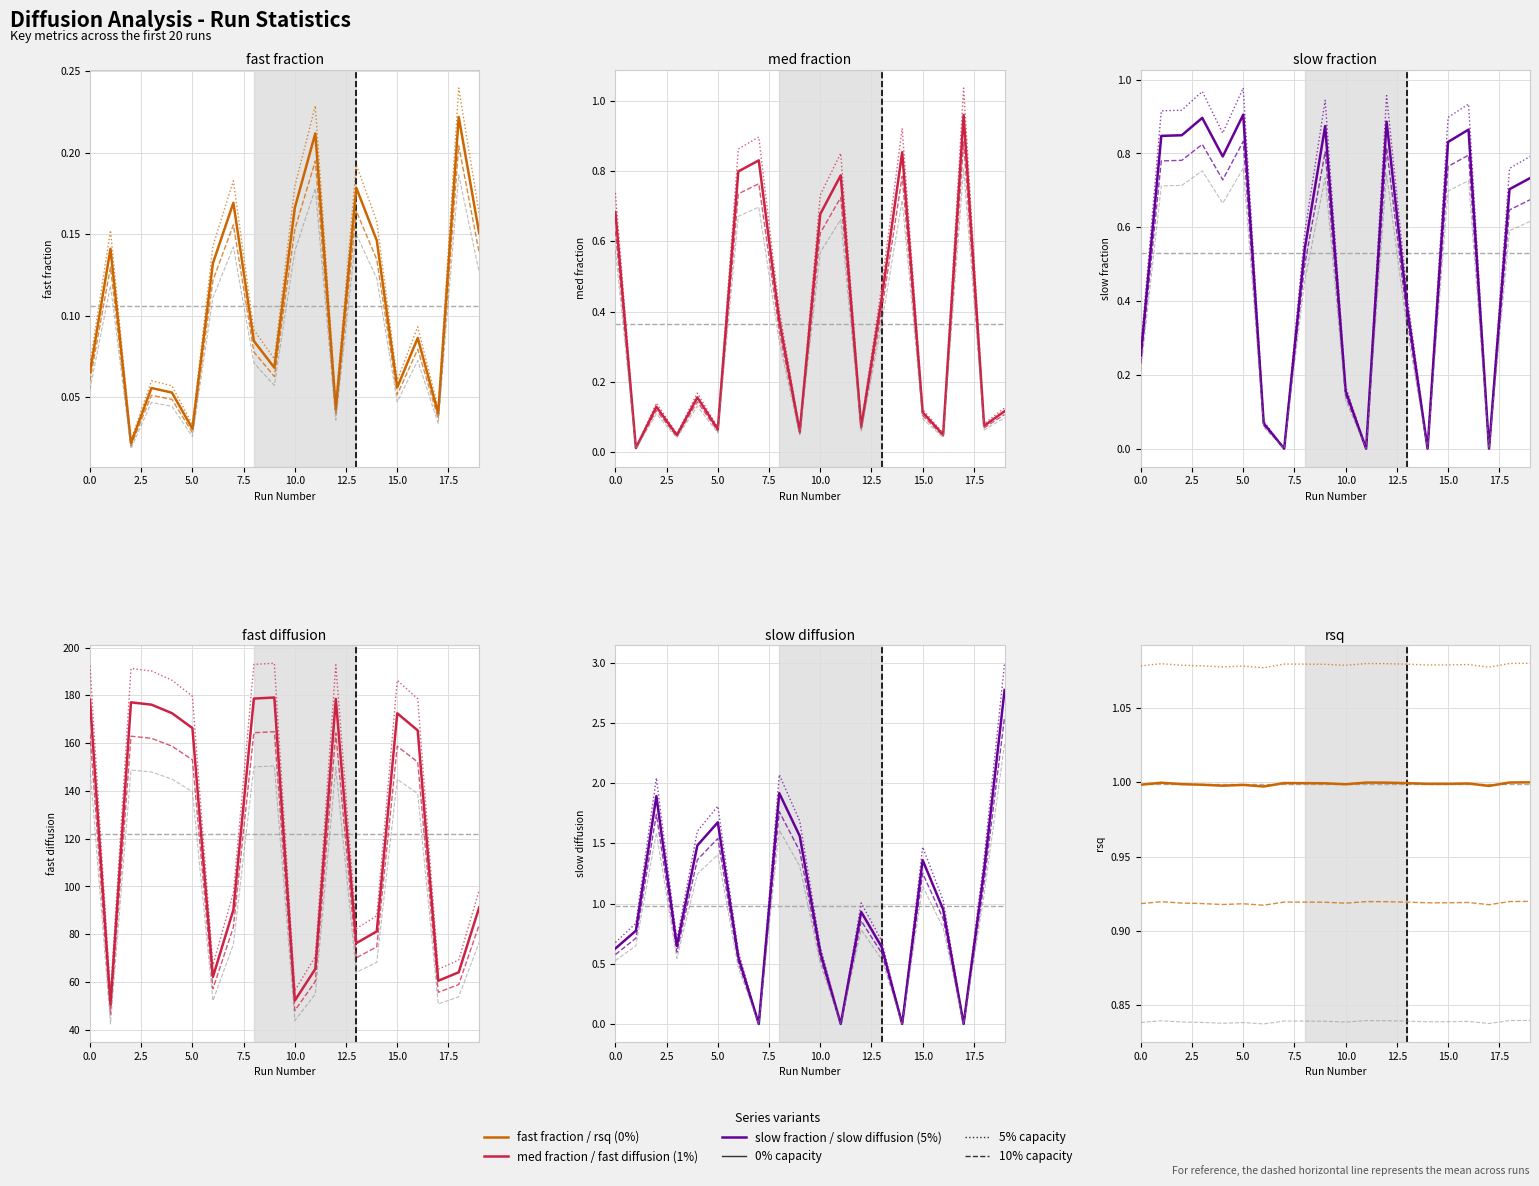

Does the chart display data point markers on the line(s)?

No